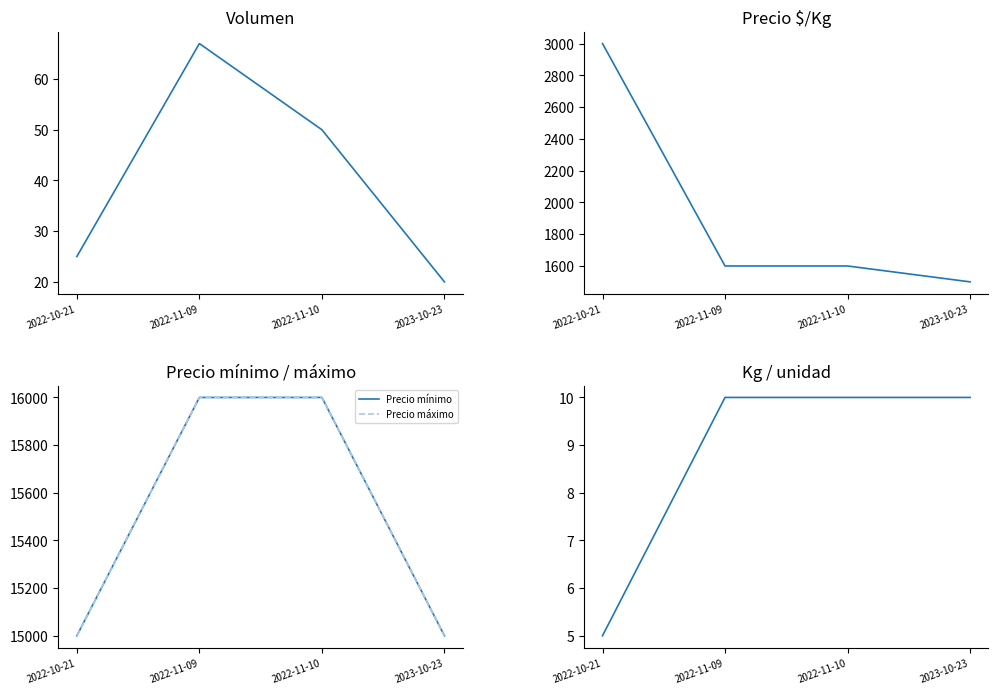

Is this an area chart (filled region under the line)?

No